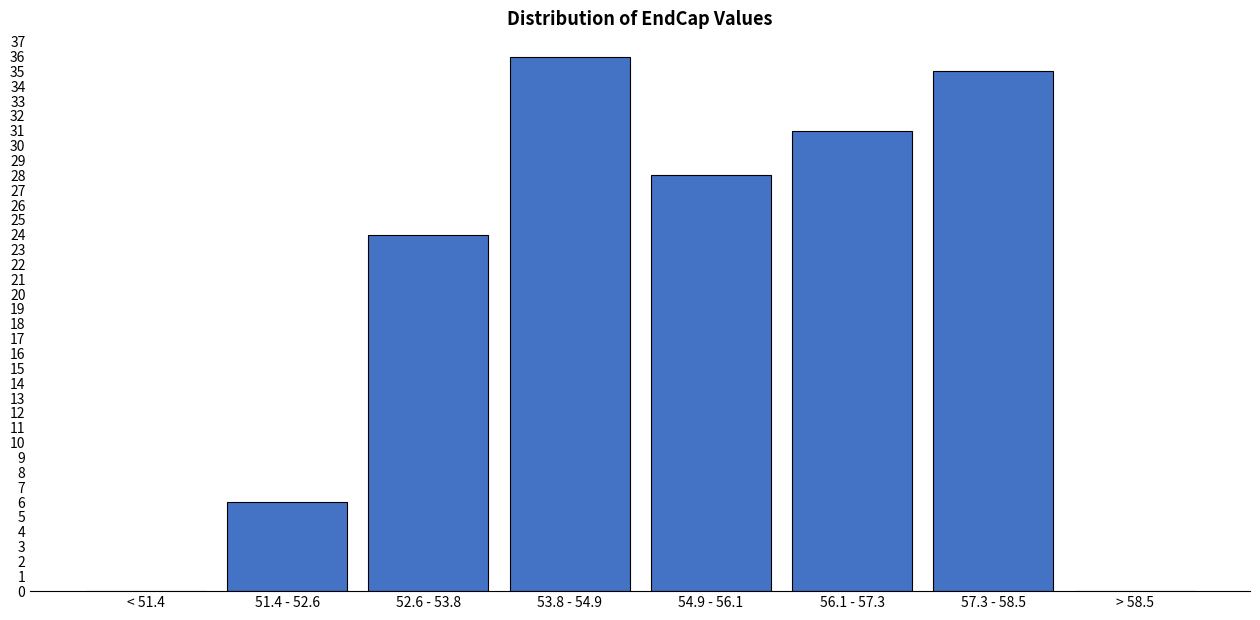

At which label is the value closest to 18?

52.6 - 53.8